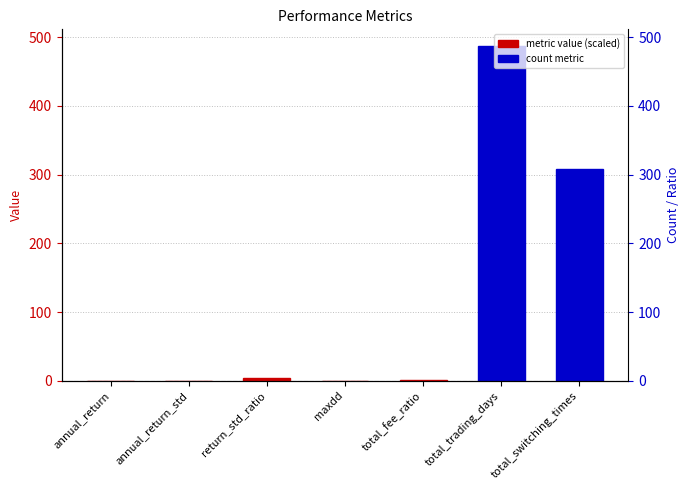

Reading left to right, transcribe all the data shown in this chart.

annual_return=0.4	annual_return_std=0.1	return_std_ratio=3.7	maxdd=0.1	total_fee_ratio=0.6	total_trading_days=487.0	total_switching_times=308.0